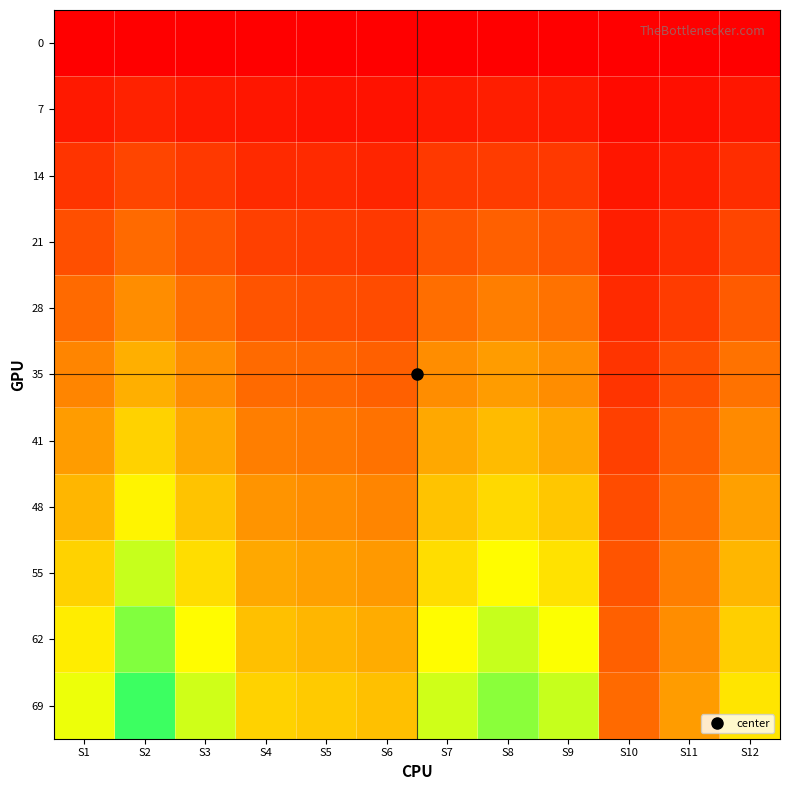

Count the number of categories in the chart.

12